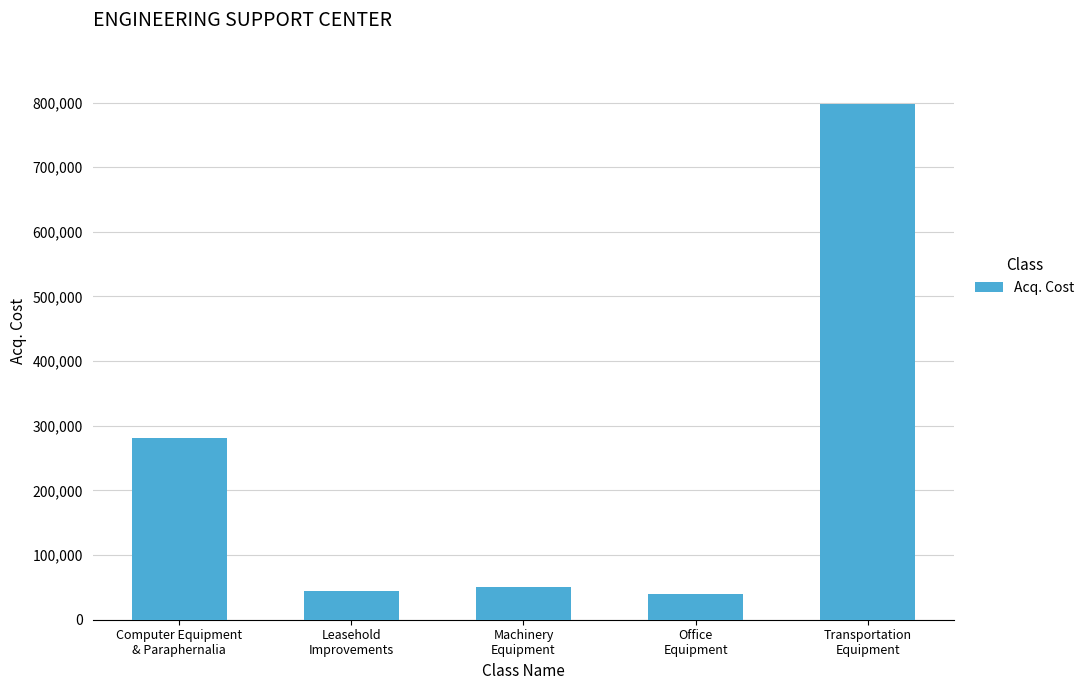

What is the value of the 4th bar from the left?

39999.1